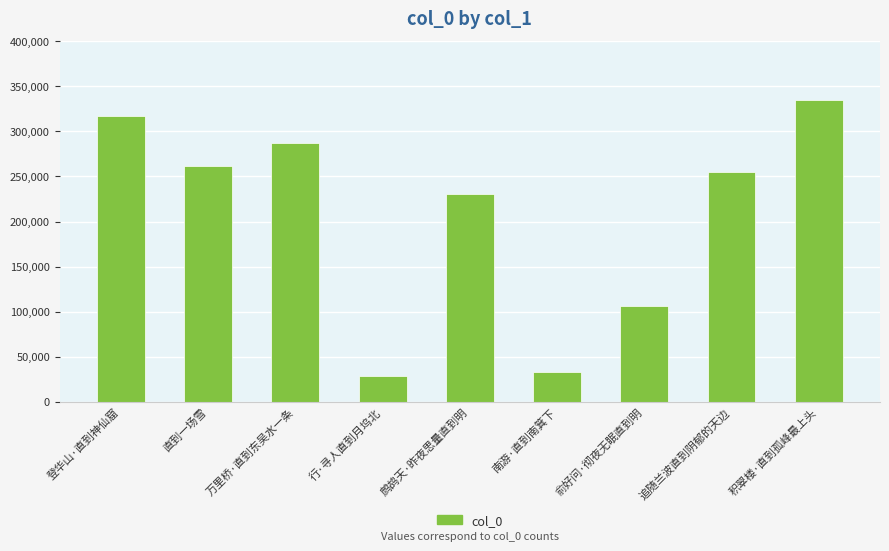

Where is the data nearest to the value 181755?

鹧鸪天·昨夜思量直到明